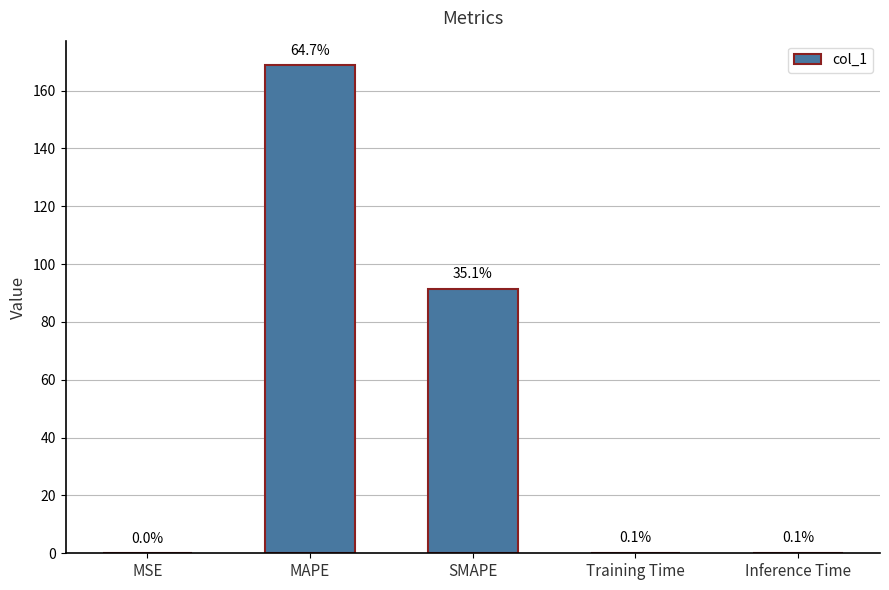

What position from the right is MAPE?

4